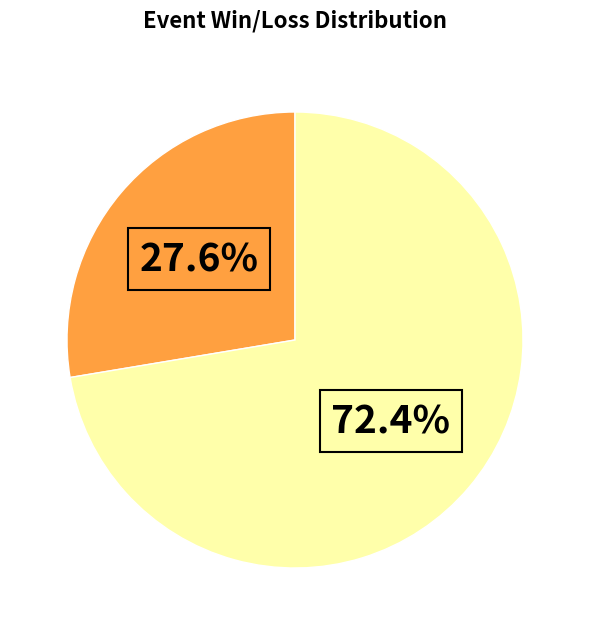

Is there any slice that represents more than half of the pie?

Yes